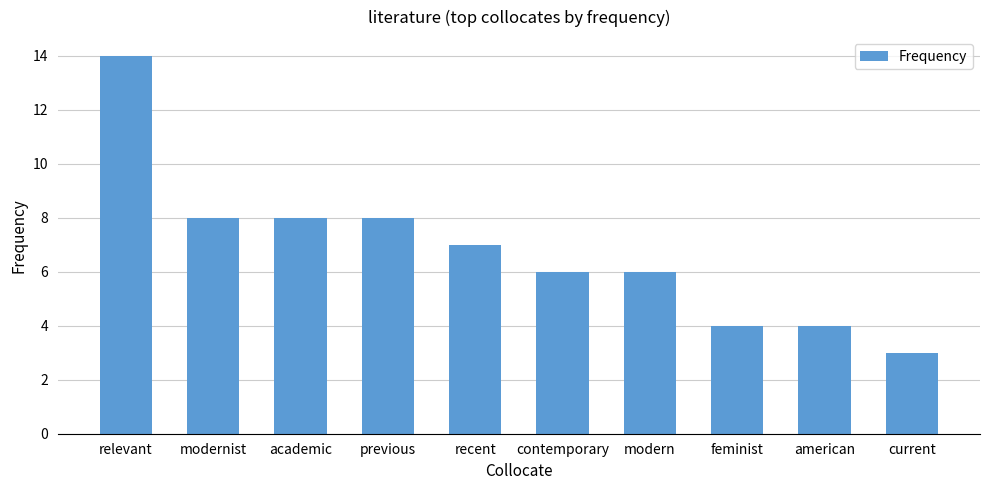

How many data points does each series have?

10